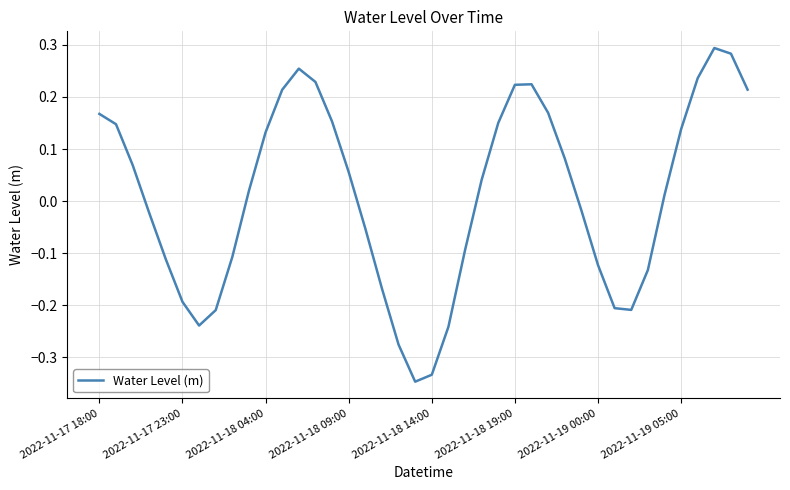

What is the difference between the maximum and minimum values?

0.6